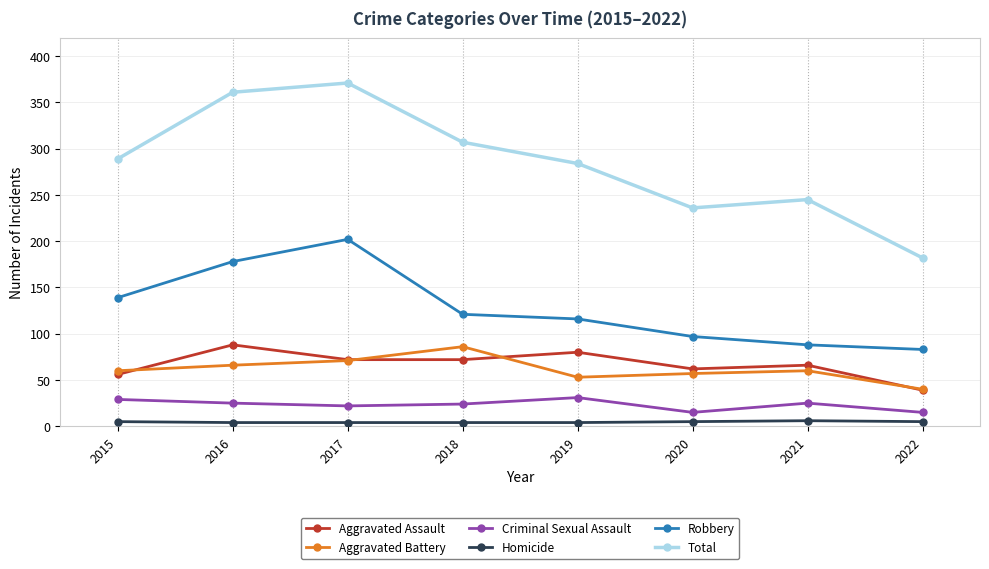

How many values in the Aggravated Assault series are below 72?

4